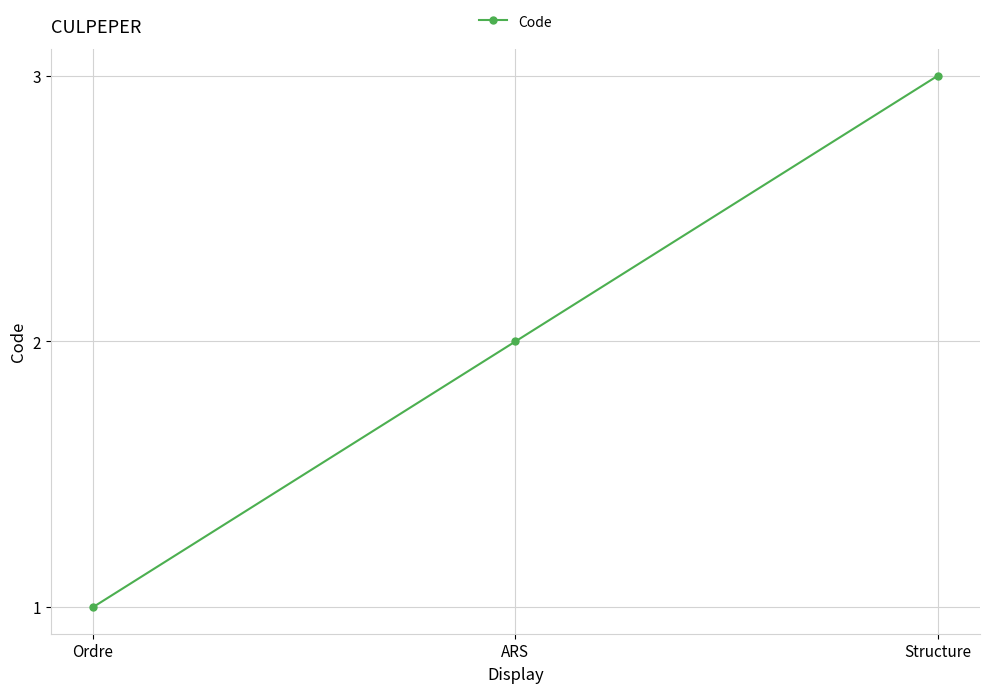

How many values are below 2?

1